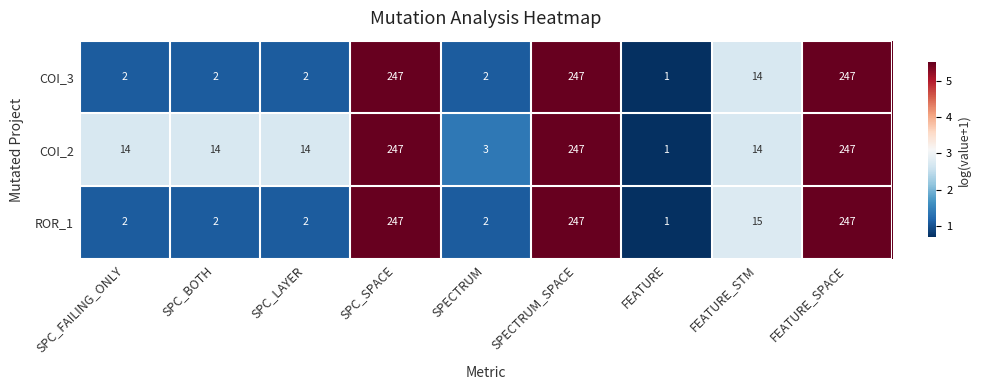

Which category has the lowest value in the COI_3 series?

FEATURE